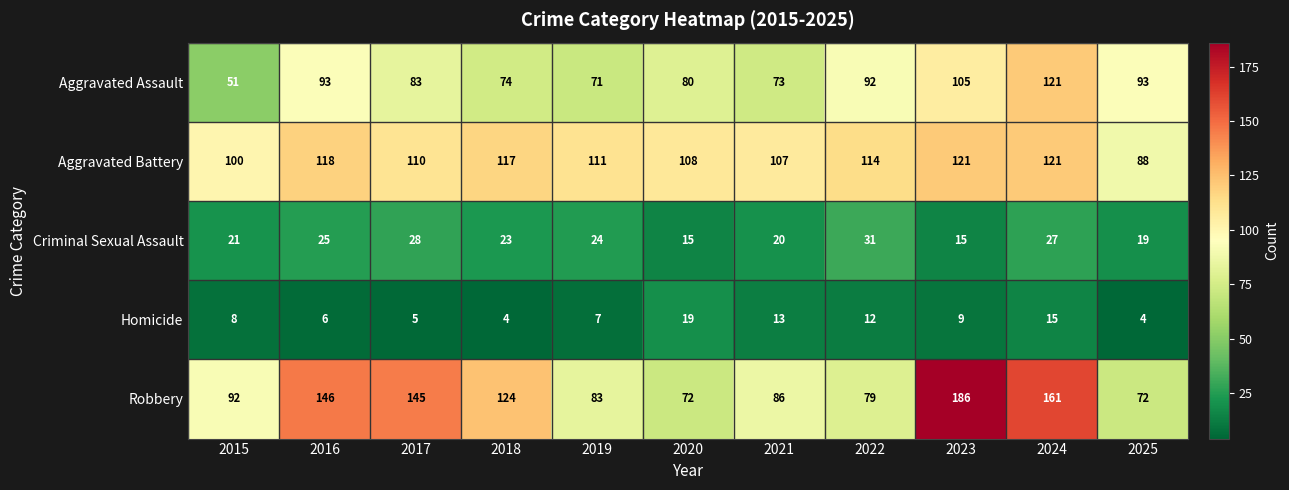

Which series has the largest total across all categories?

Robbery